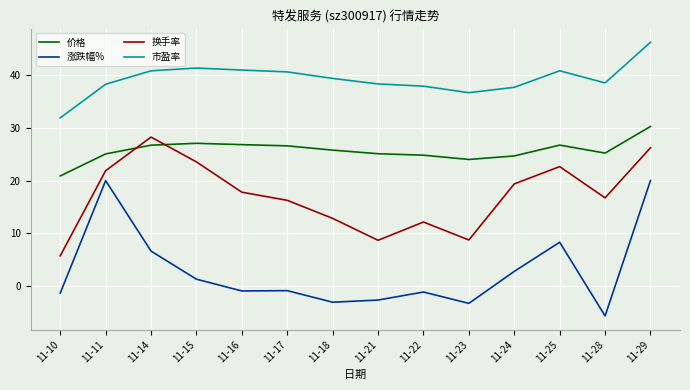

Between 11-21 and 11-29, which series saw the biggest shift?

涨跌幅%